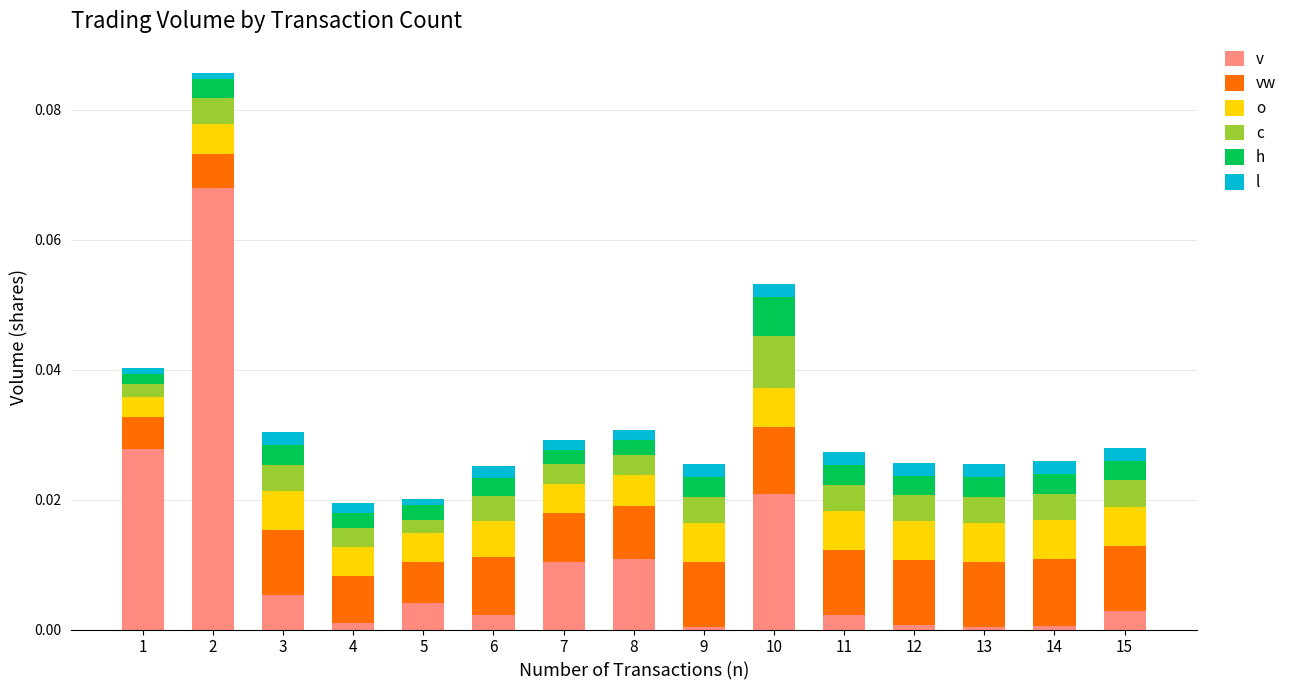

How many bars are there in total?

15